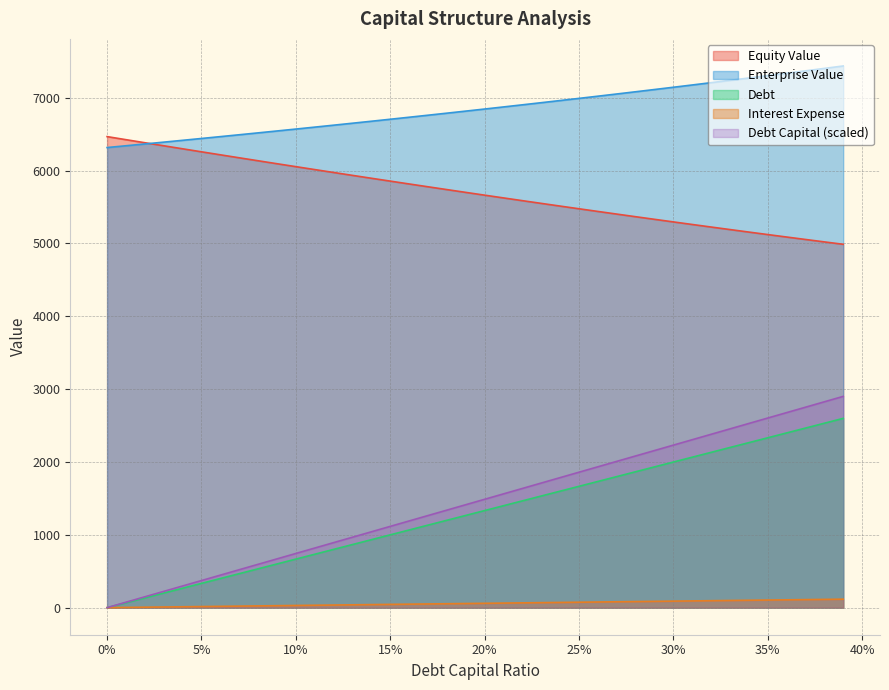

True or false: interest_expense and debt cross at least once.

False